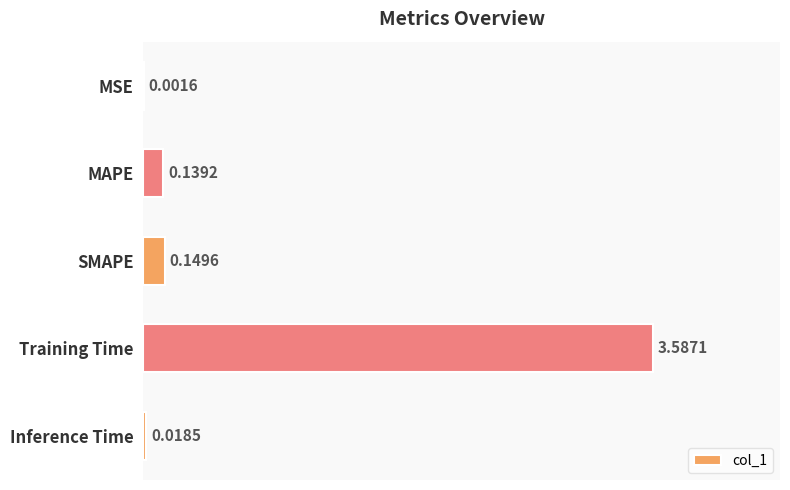

What is the sum of the values at Training Time and SMAPE?

3.7